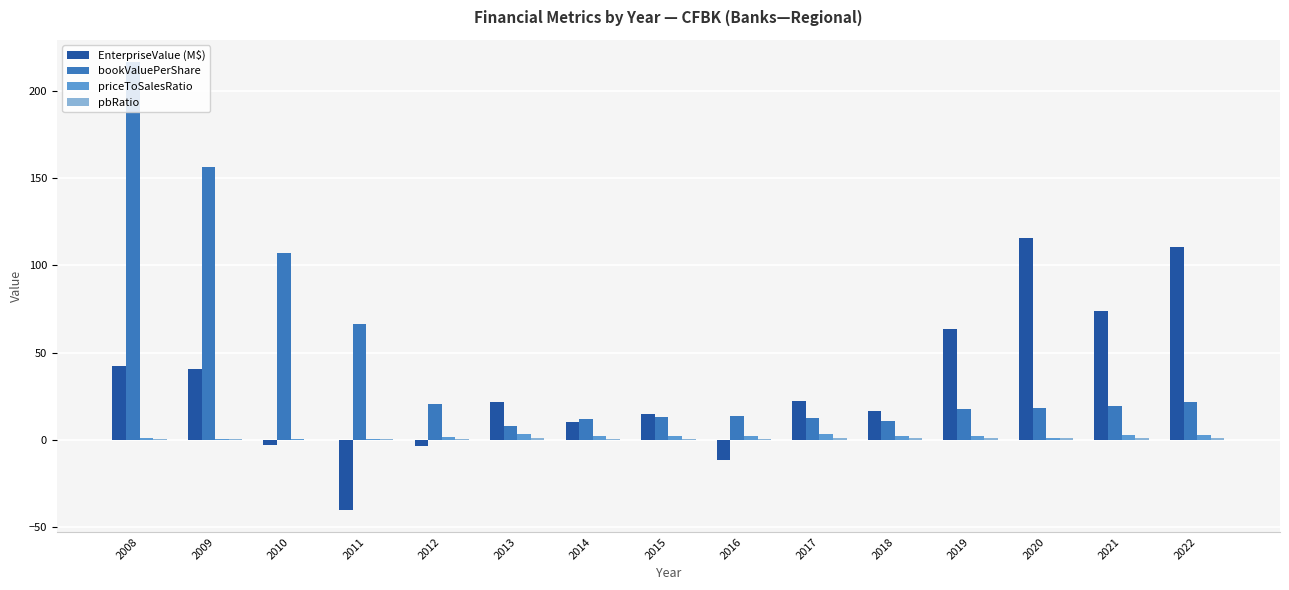

Which series has the widest spread of values?

bookValuePerShare